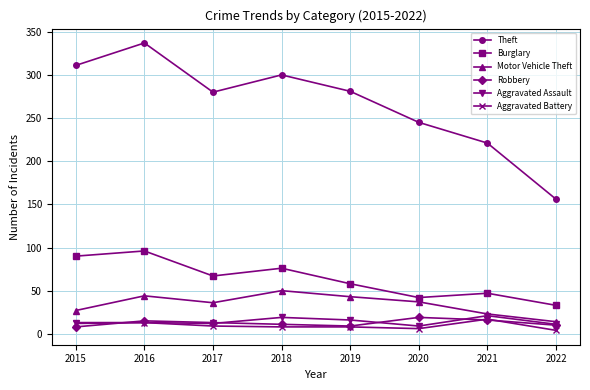

What is the value of the Robbery point at the 6th from the left?

19